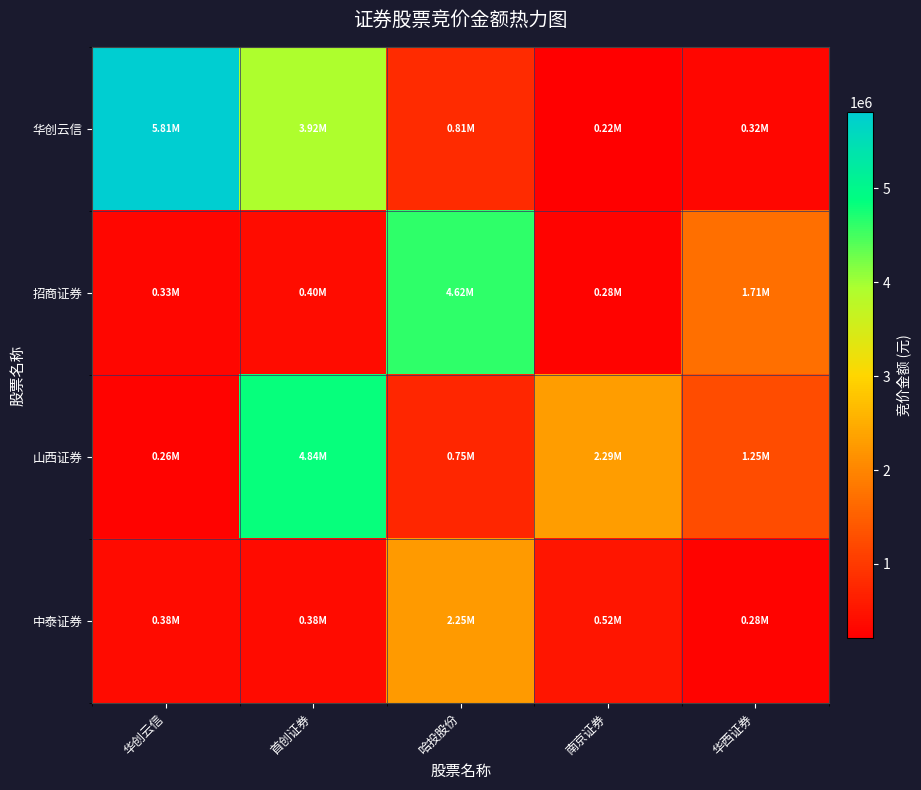

Which label corresponds to the smallest value in the chart?

南京证券